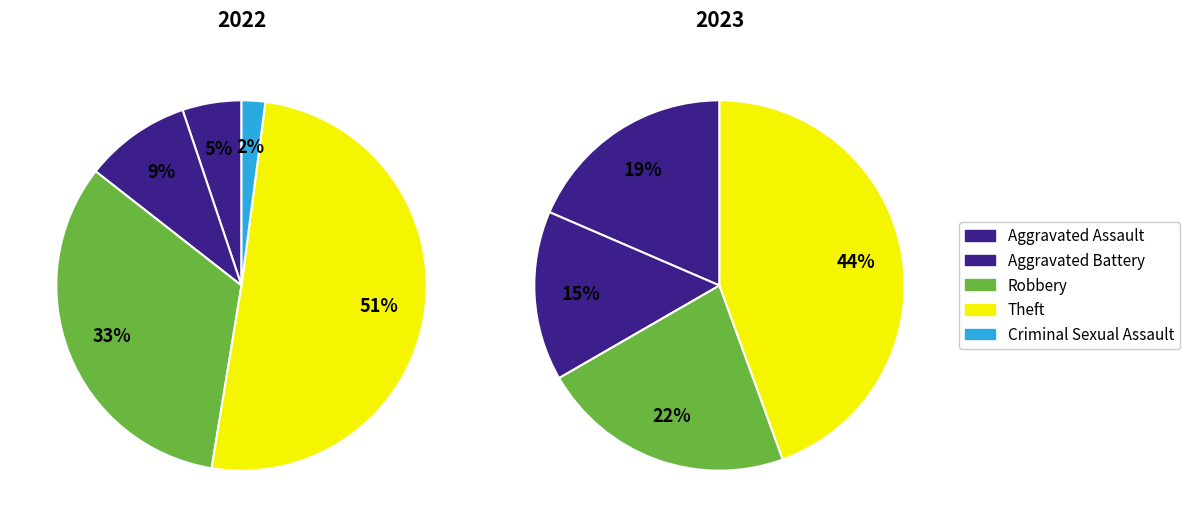

Is it true that Criminal Sexual Assault is 0% of the pie?

True